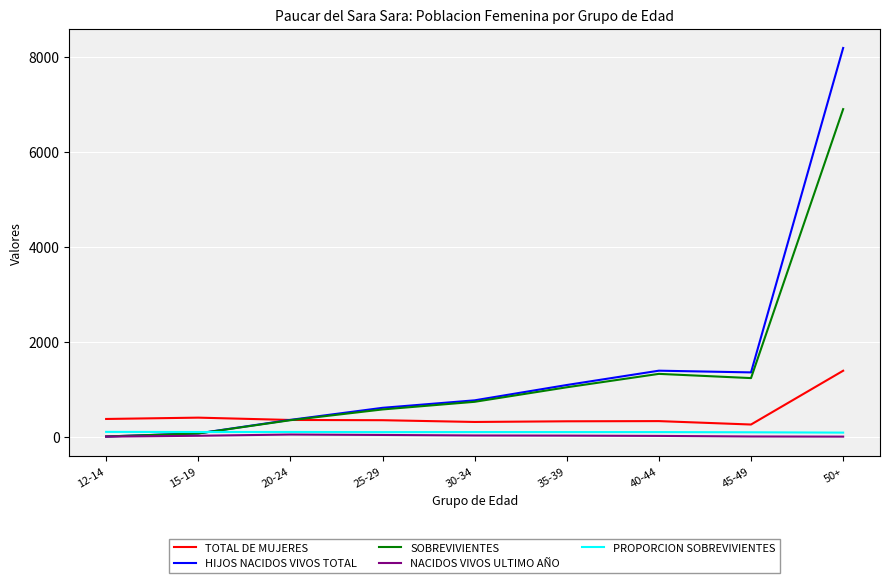

Which label corresponds to the largest value in the chart?

50+